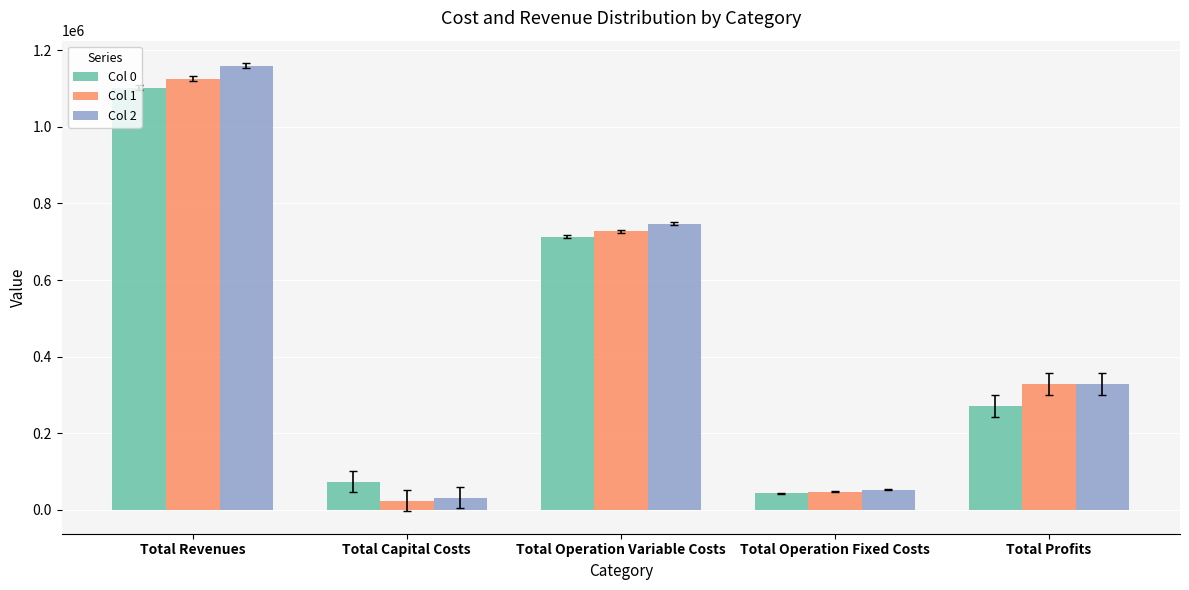

How many bars are there in each group?

3